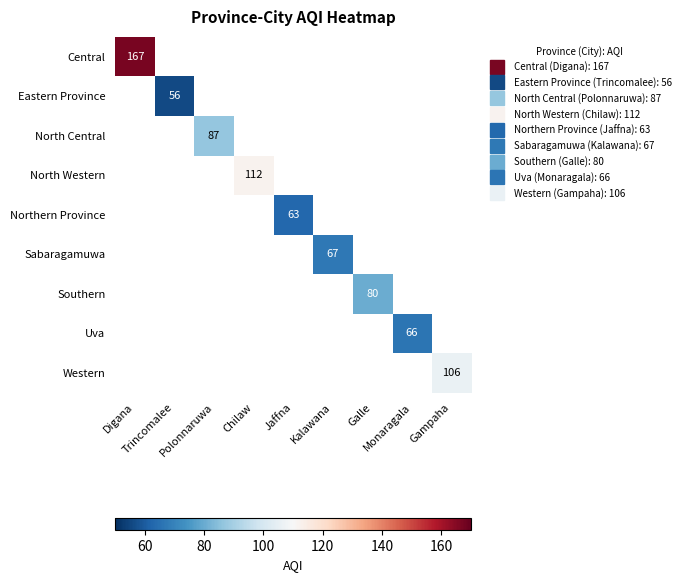

At how many categories does at least one series exceed 118?

1